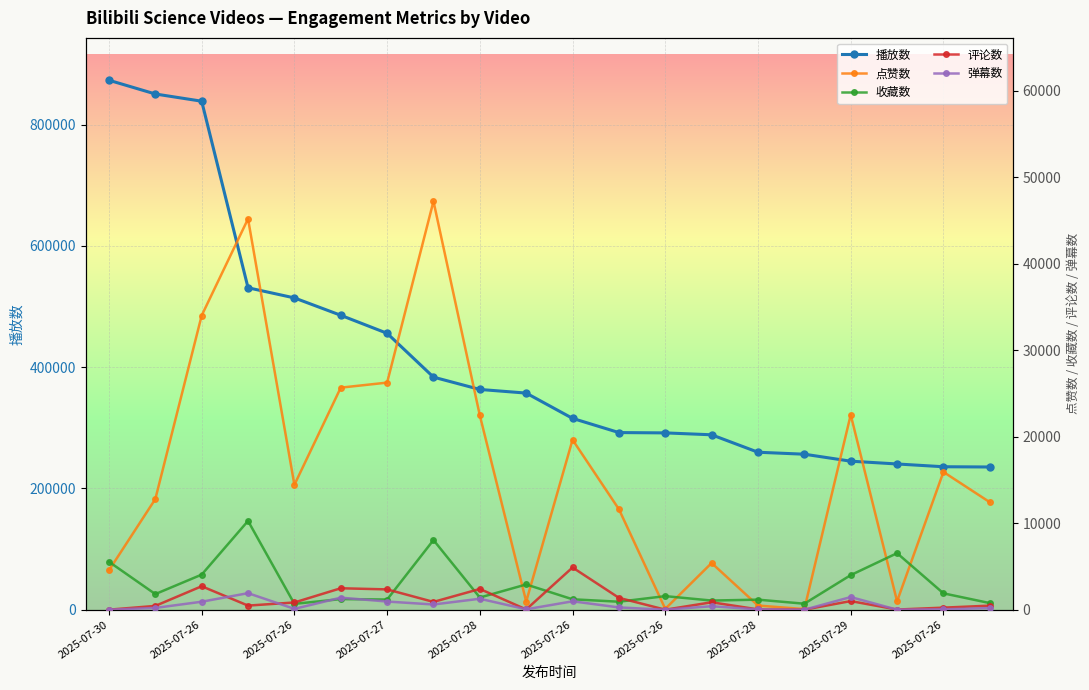

True or false: 收藏数 has a value of 1618 at 2025-07-27.

False